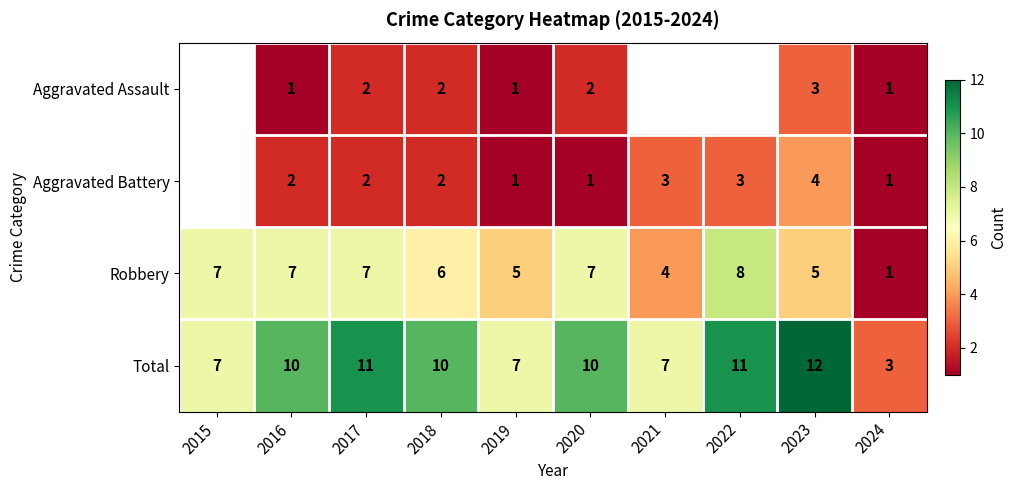

What is the difference between the highest and lowest values at 2019?

6